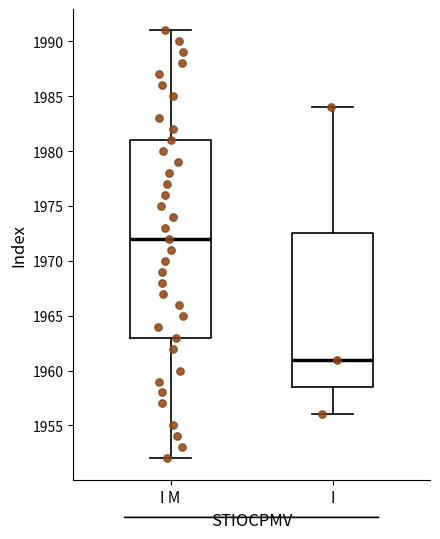

Reading left to right, read every box against the y-axis: the position of its median line, the range the box covers, and the ends of its whiskers. The values are not printed on the chart, so give them approximately, as read against the axis.

I M: median 1972.0, box 1963.0 to 1981.0, whiskers 1952.0 to 1991.0
I: median 1961.0, box 1958.5 to 1972.5, whiskers 1956.0 to 1984.0